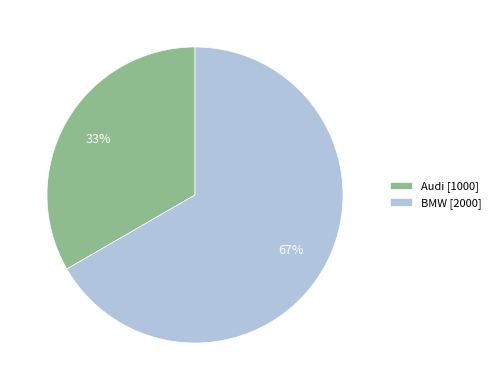

Is Audi the majority of the pie?

No